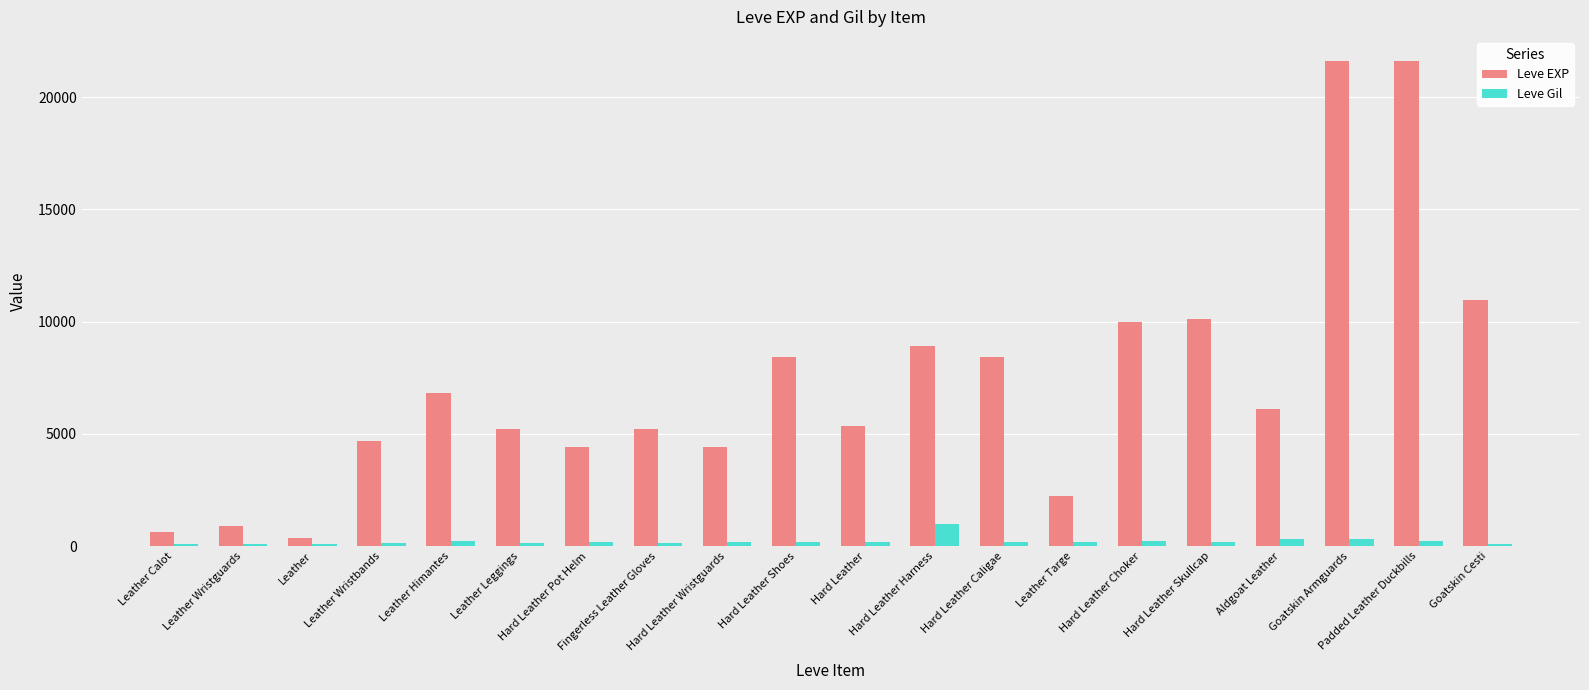

Is it true that Leve EXP equals 370 at Leather?

True